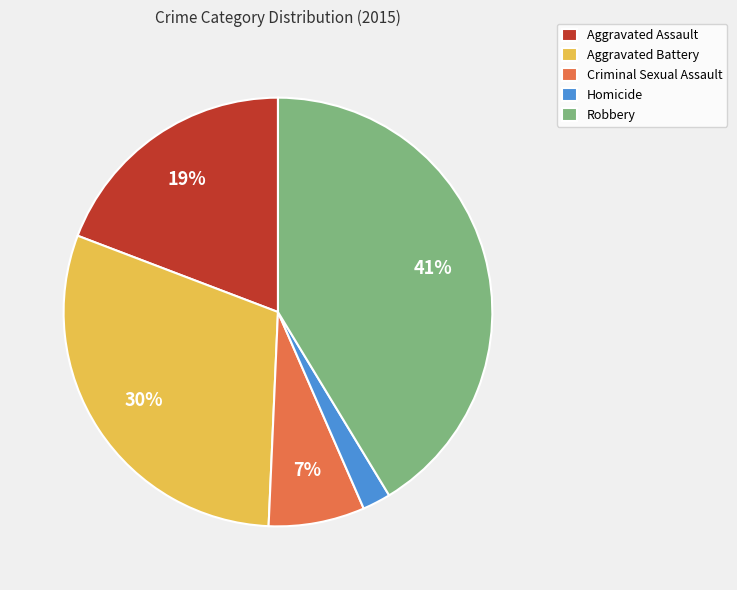

What percentage is the Homicide slice, to the nearest percent?

2%